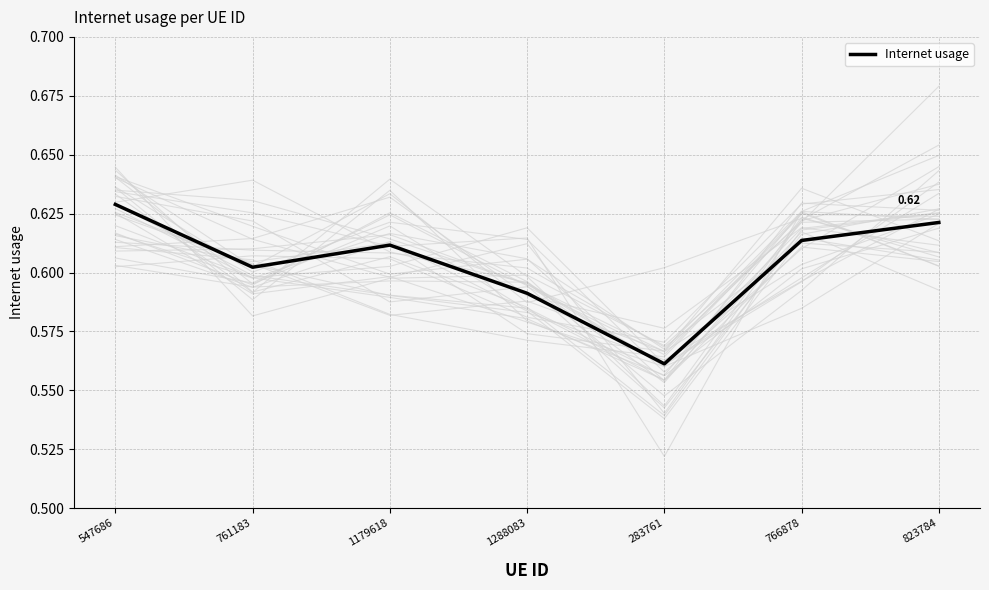

What is the label of the 1st point from the left?

547686